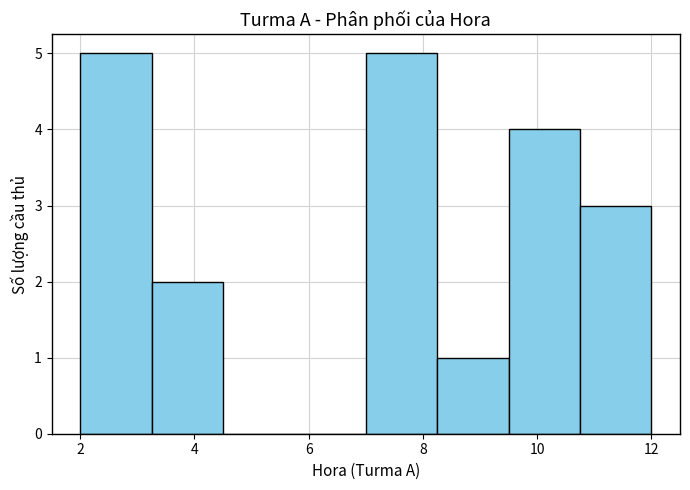

Reading left to right, transcribe this chart: for each bar, give the range it covers on the x-axis and its height. Neither the bar edges nor the heights are printed on the chart, so give them approximately, as read against the axes.

2.00 to 3.25: 5
3.25 to 4.50: 2
4.50 to 5.75: 0
5.75 to 7.00: 0
7.00 to 8.25: 5
8.25 to 9.50: 1
9.50 to 10.75: 4
10.75 to 12.00: 3